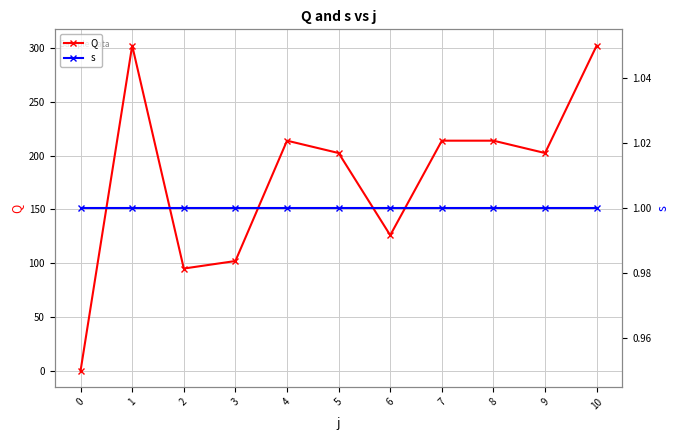

Rank the series by their maximum value, from highest to lowest.

Q, s